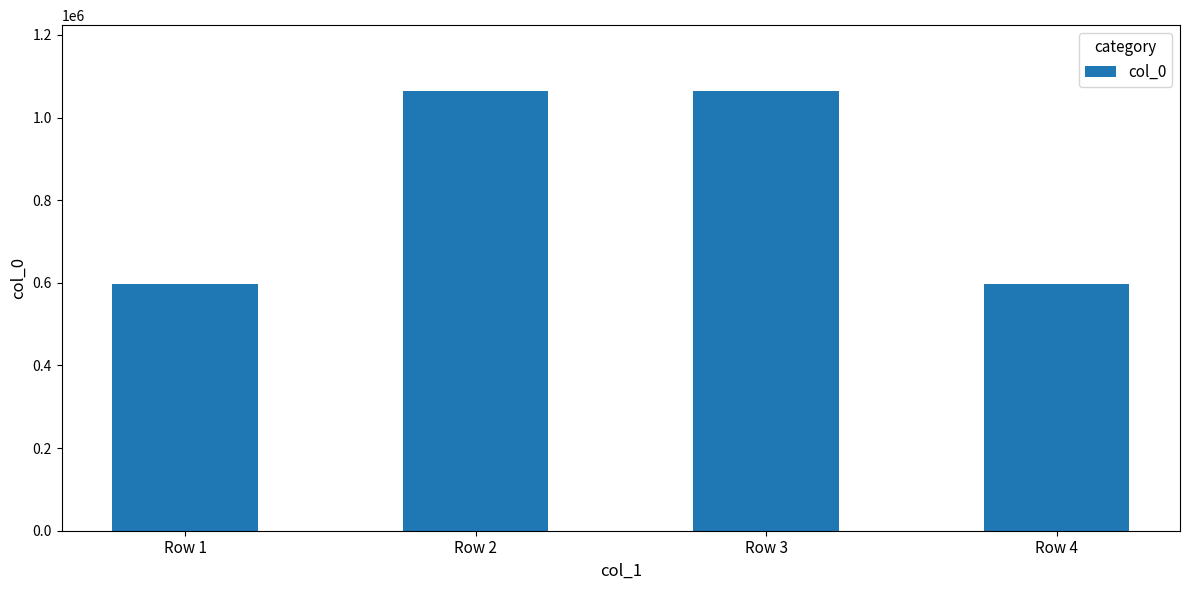

What is the ratio of the value at Row 1 to the value at Row 3?

0.6